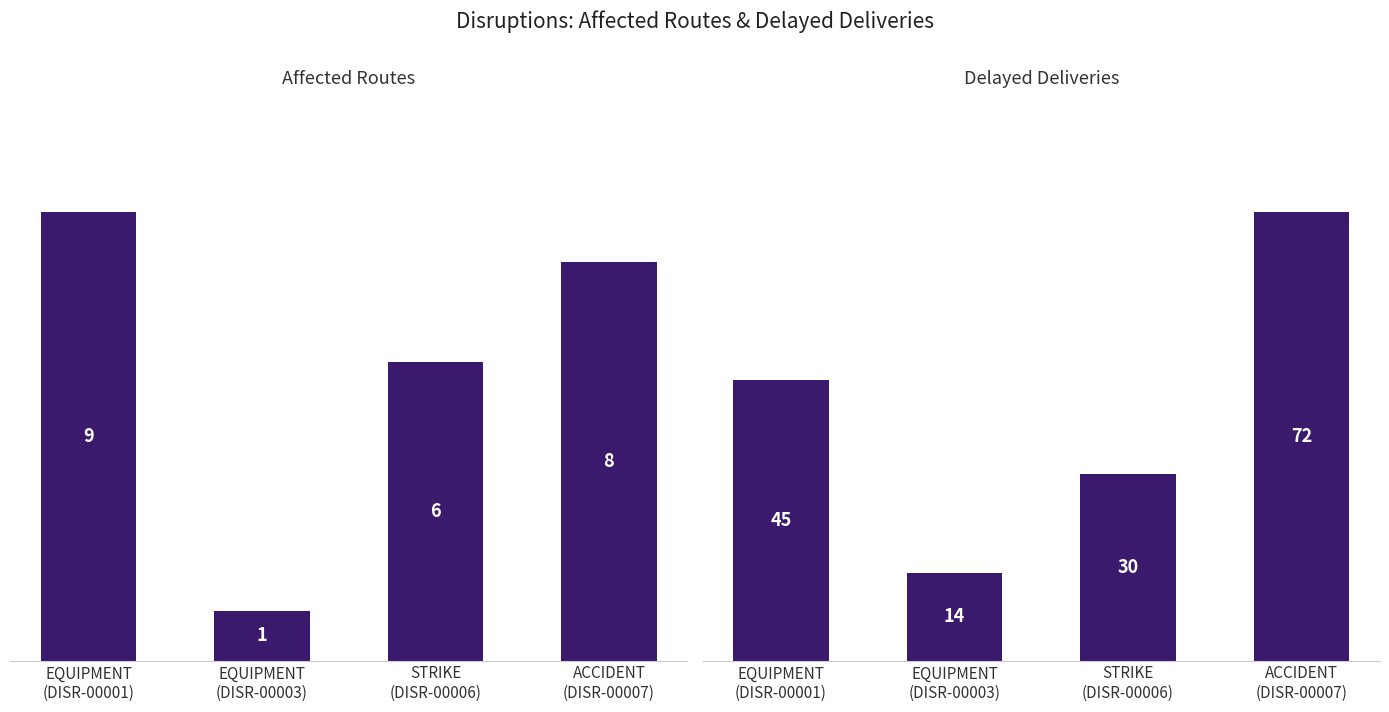

What position from the right is ACCIDENT
(DISR-00007)?

1